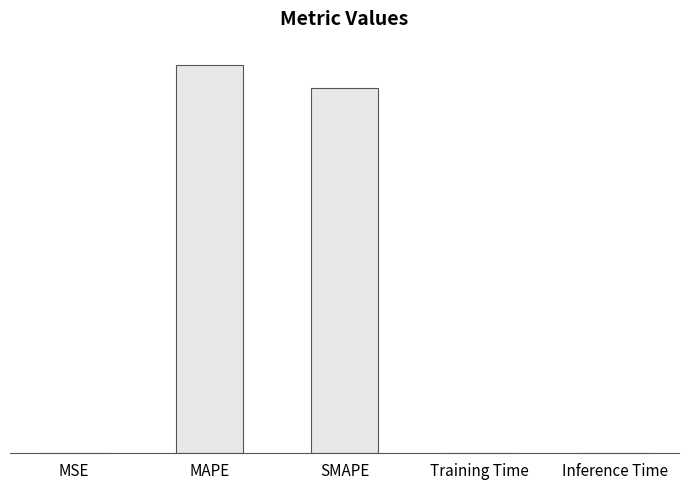

The chart shows a value of 0.0 at Training Time. True or false?

False